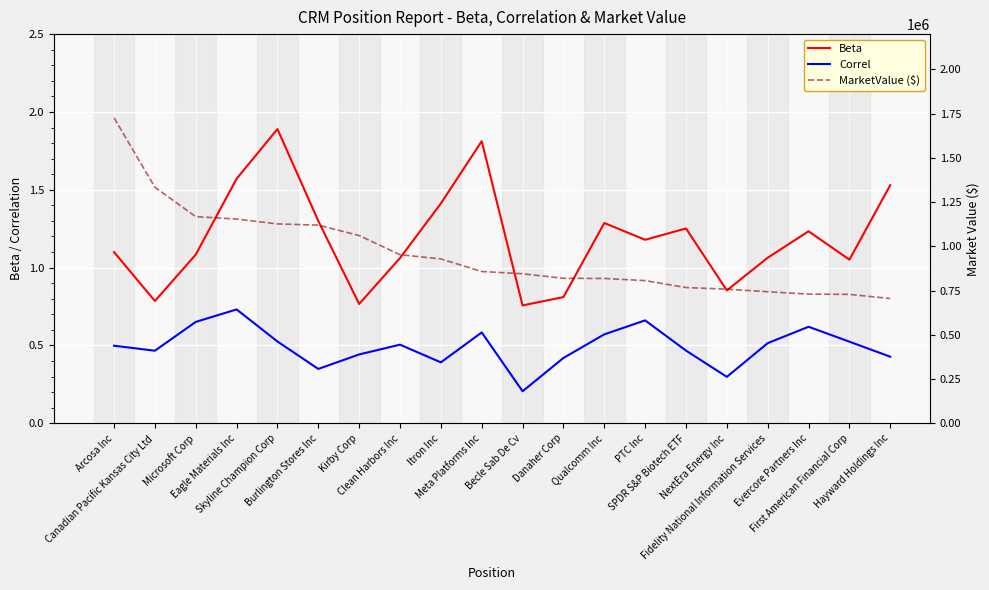

Rank the series at Kirby Corp from highest to lowest value.

MarketValue ($), Beta, Correl